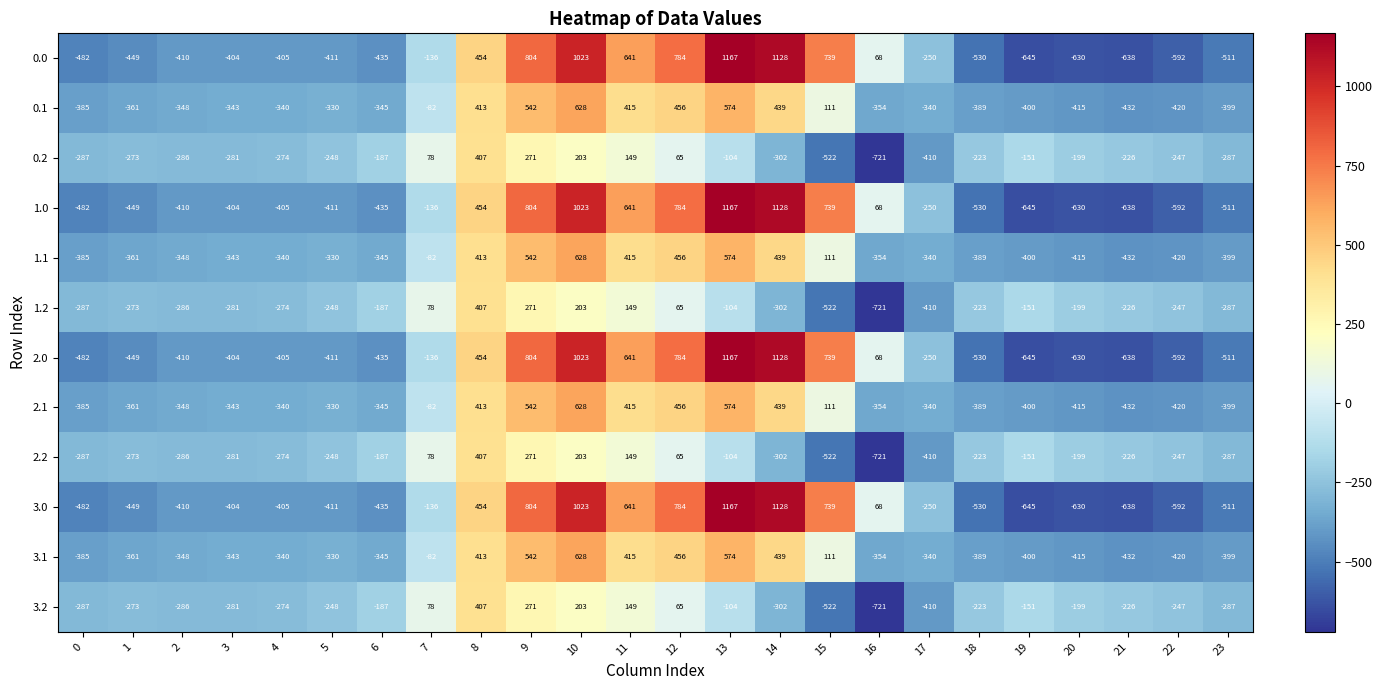

What is the difference between the maximum and second lowest values in the 3.0 series?

1805